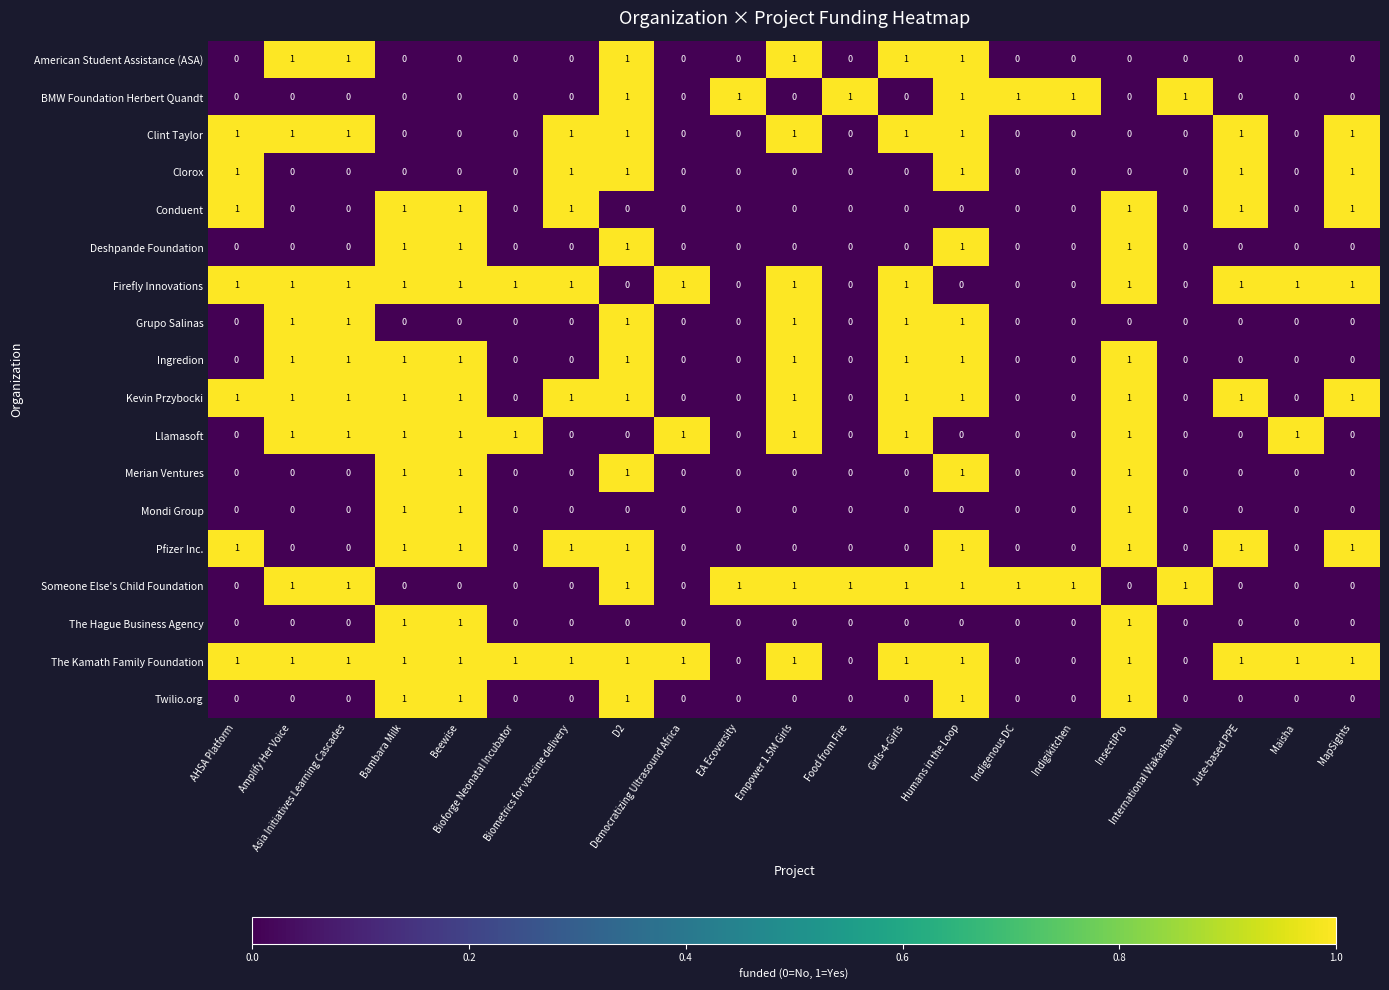

What is the maximum value shown in the chart?

1